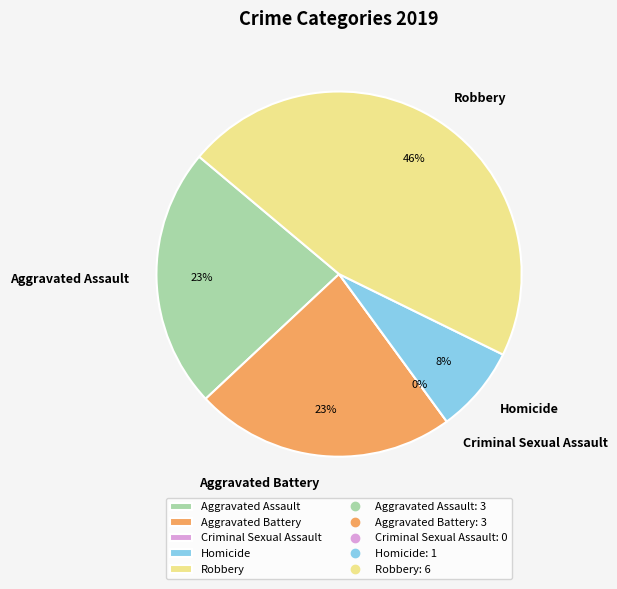

Is there any slice that represents more than half of the pie?

No